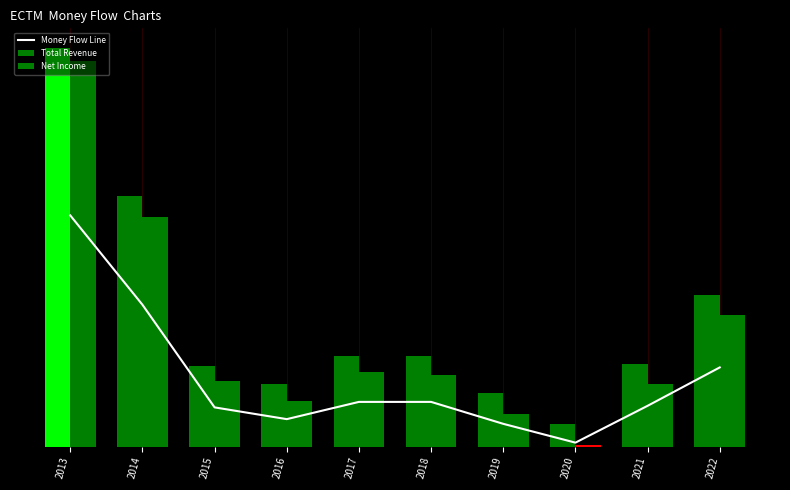

Which label corresponds to the largest value in the chart?

2013